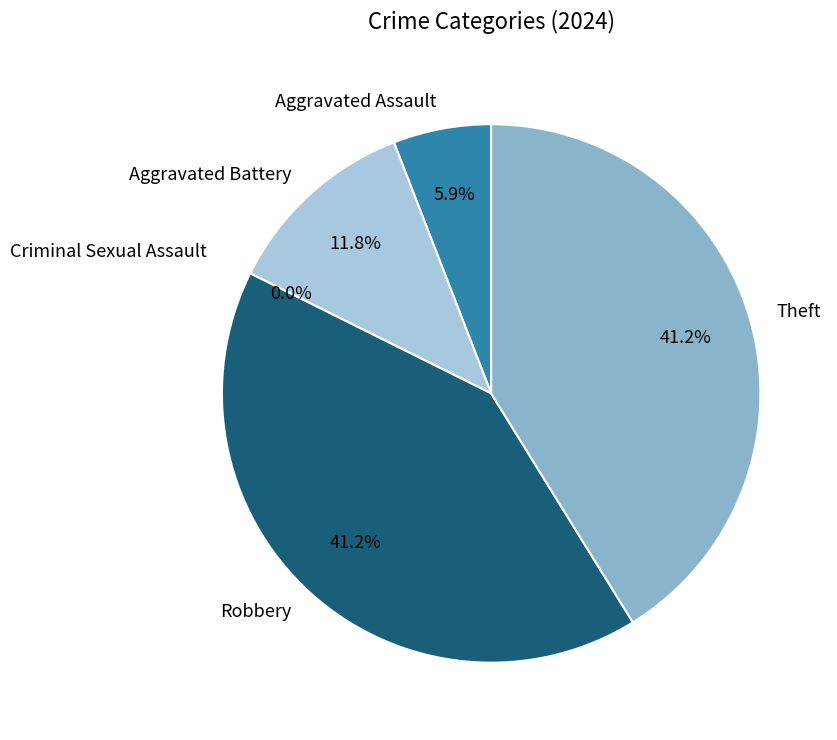

To the nearest percent, what is the difference between the largest and smallest slice percentages?

41%